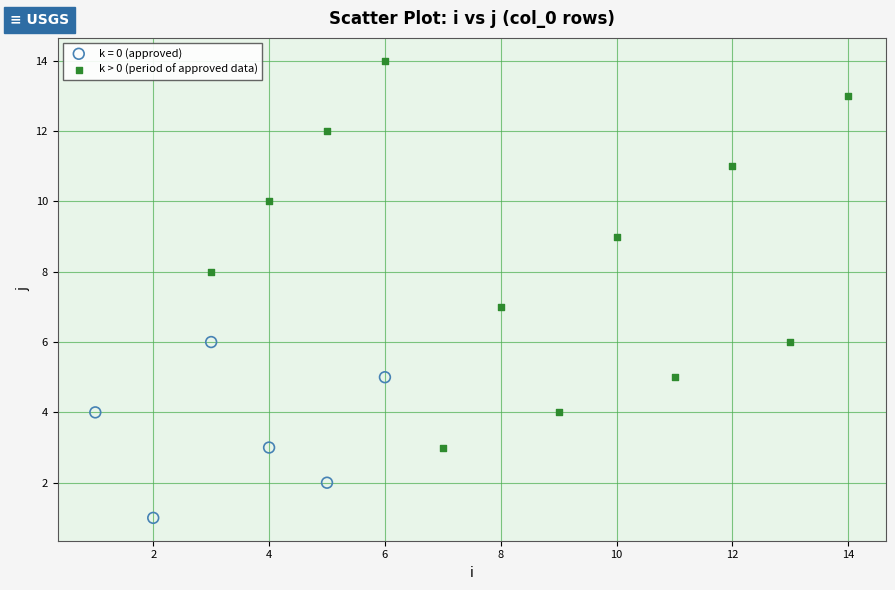

Which series has the largest Y range (max minus min)?

k > 0 (period of approved data)